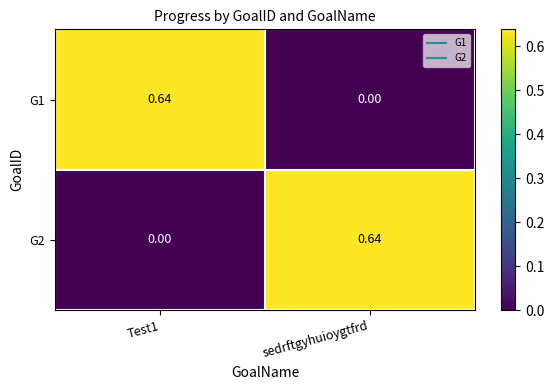

Is the value of G1 at sedrftgyhuioygtfrd greater than the value of G2 at sedrftgyhuioygtfrd?

No